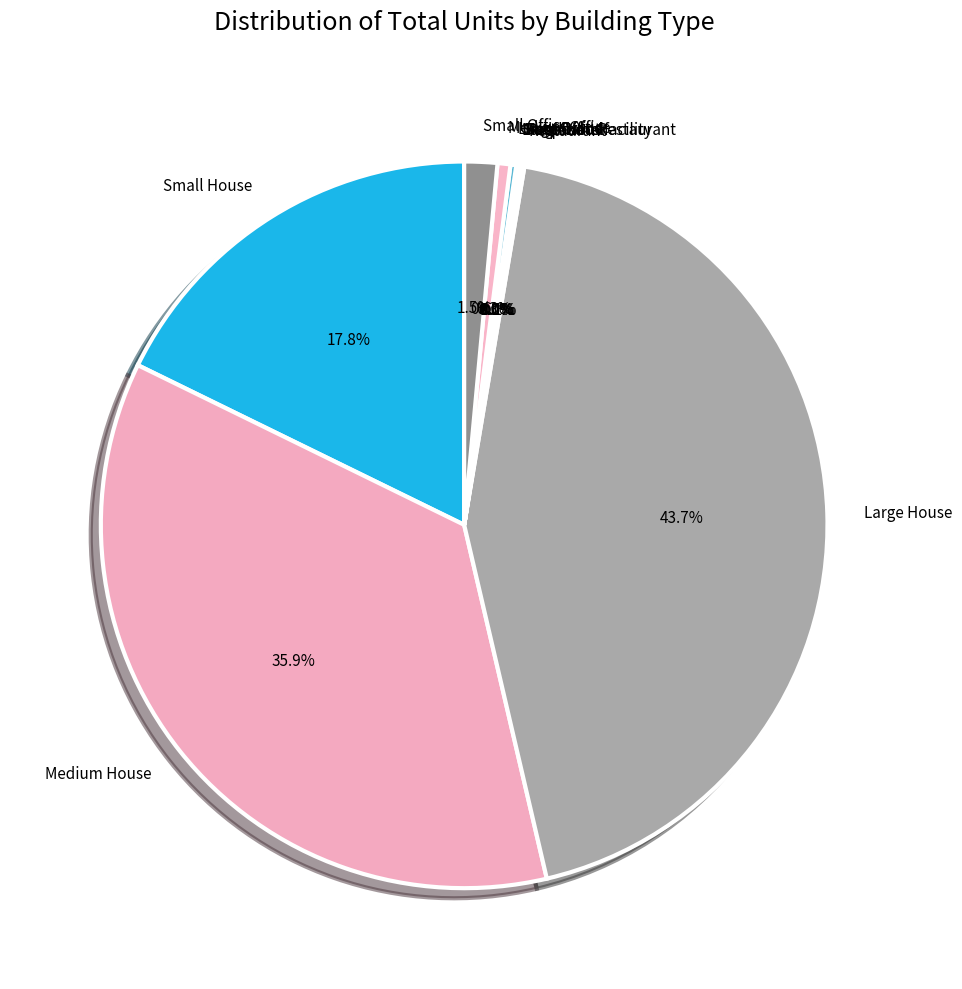

Which slice is the largest?

Large House